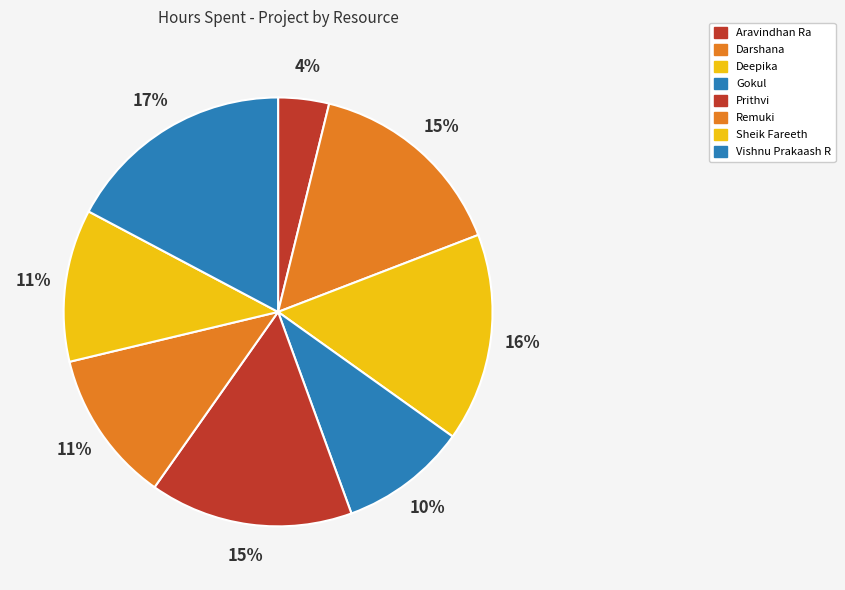

How many slices are in this pie chart?

8